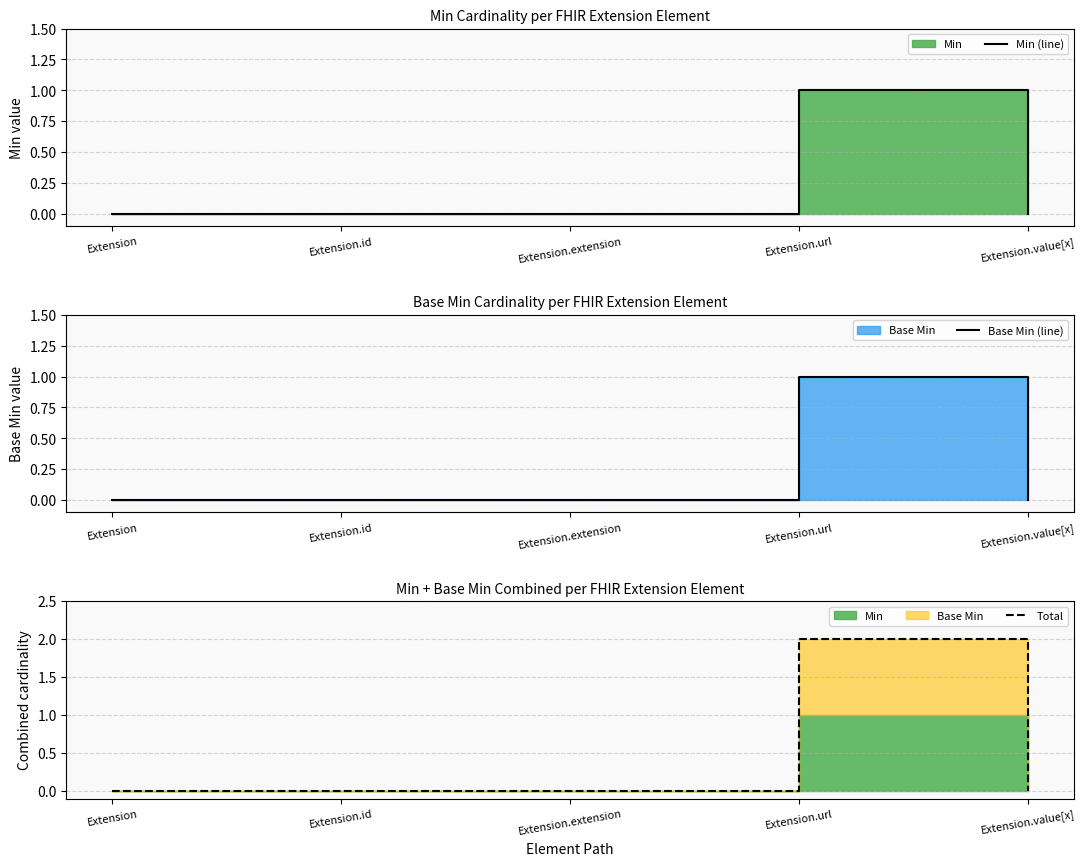

How many interior local peaks does the Min (line) series have?

1